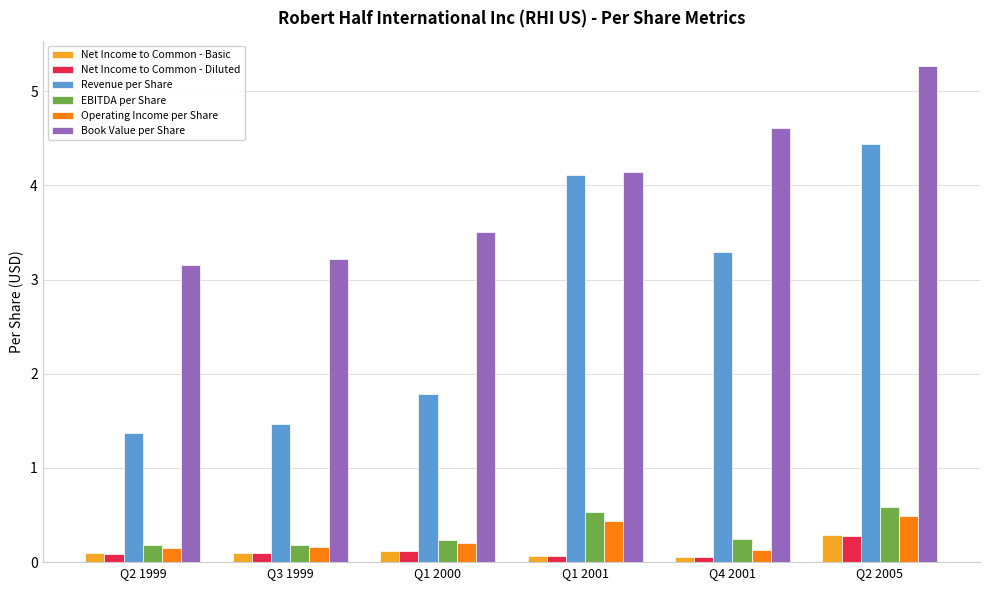

Which series has the largest total across all categories?

Book Value per Share